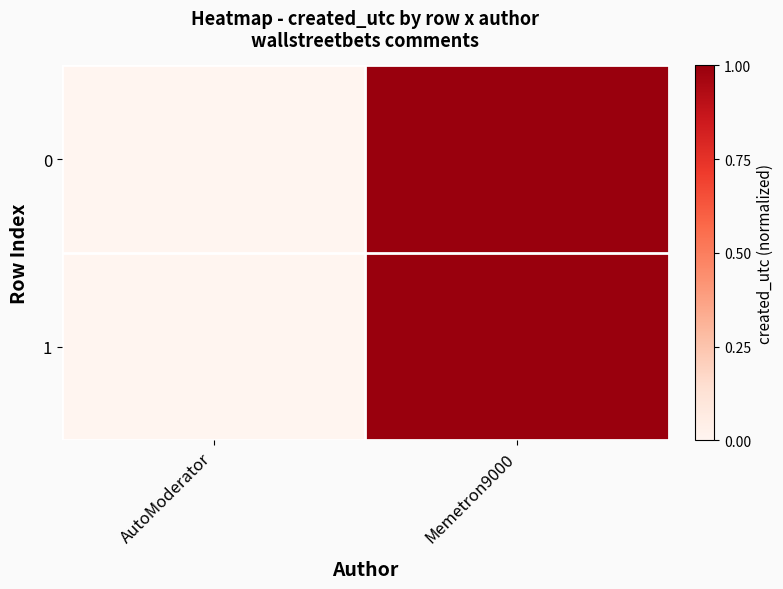

Reading right to left, what are all the values shown in this chart?

0: Memetron9000=1	AutoModerator=0
1: Memetron9000=1	AutoModerator=0